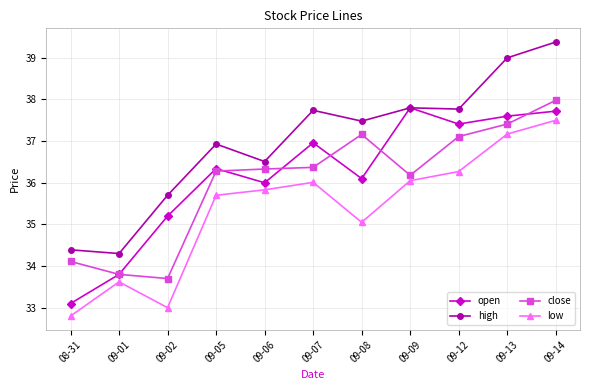

Read the close value at 09-06.

36.3